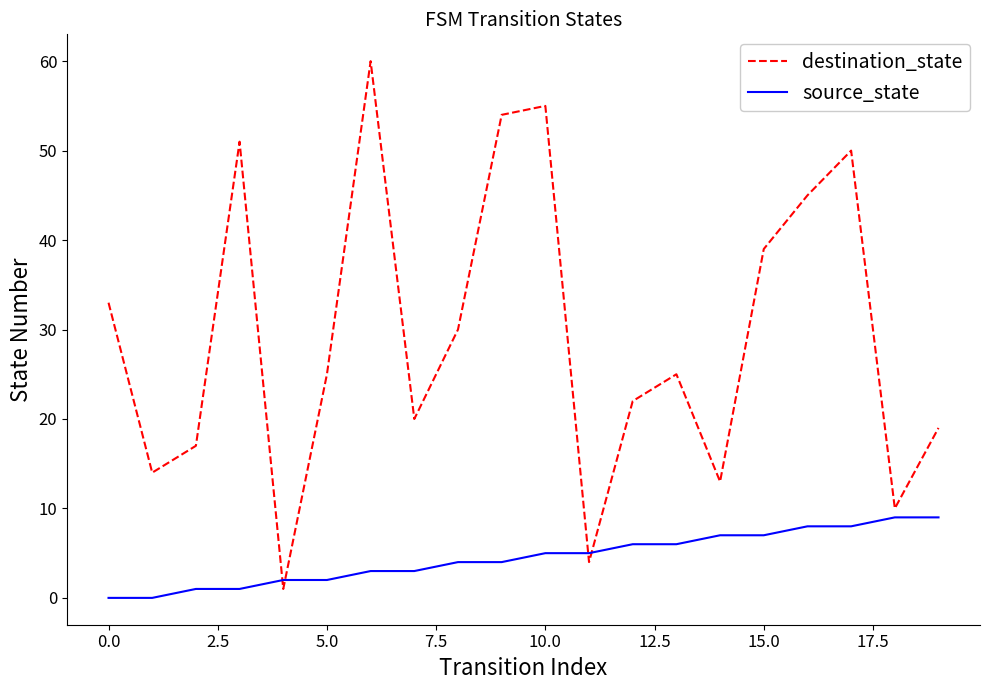

What are all the series names shown in the legend?

destination_state, source_state